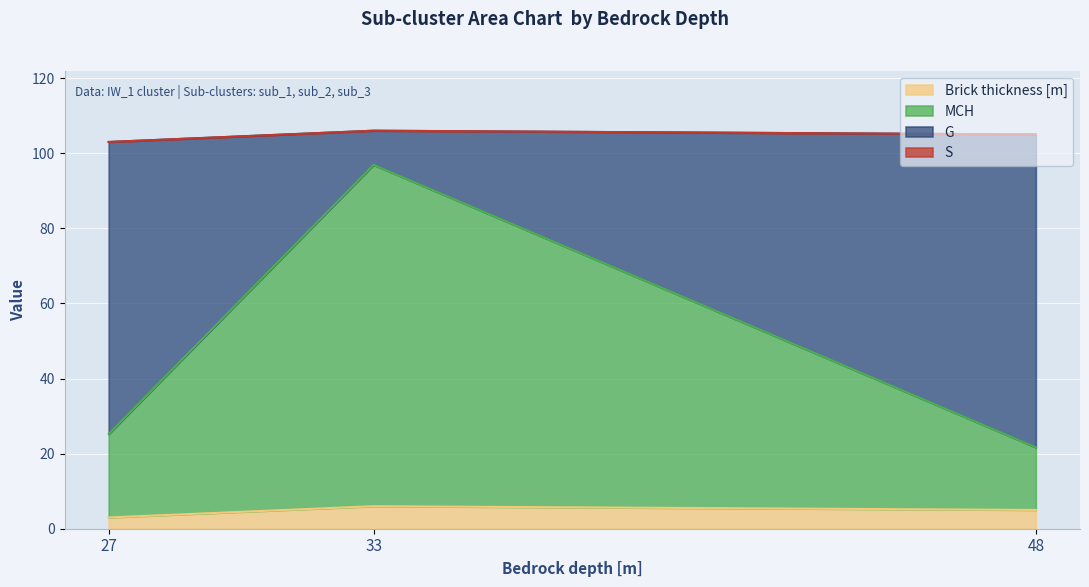

What is the sum of all Brick thickness [m] values?

14.0